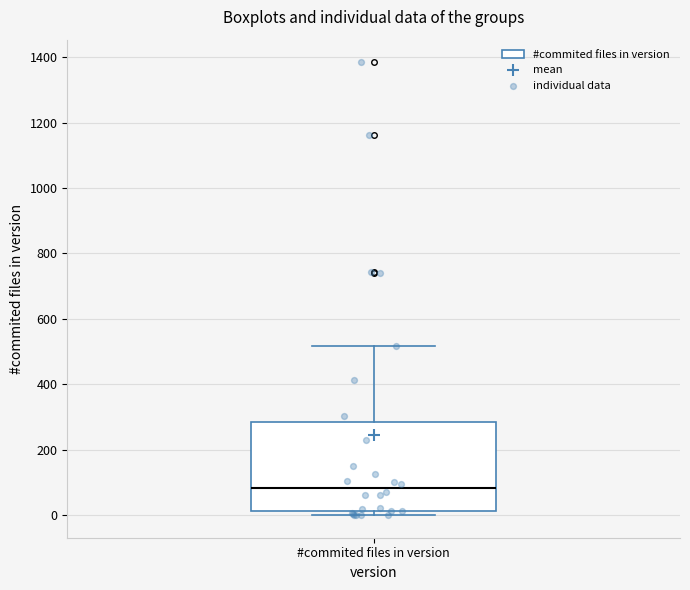

Where is the upper edge of the box for #commited files in version on the y-axis? The values are not printed on the chart, so give them approximately, as read against the axis.

280